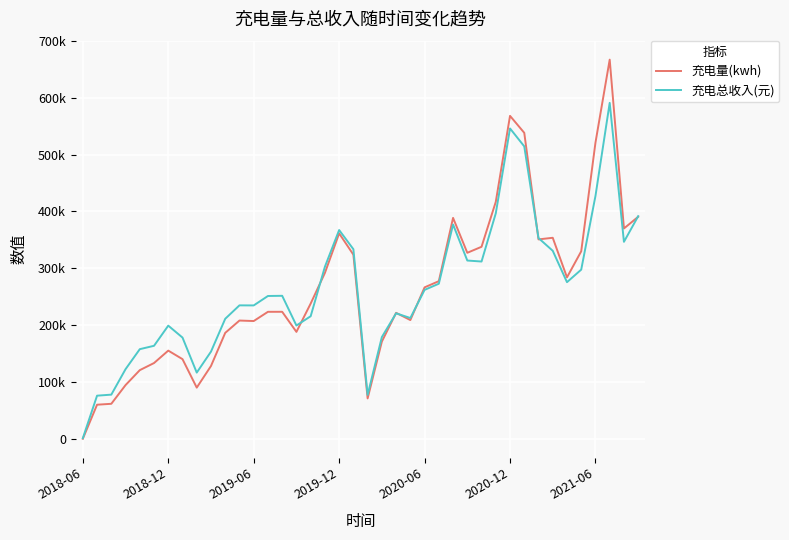

What are all the series names shown in the legend?

充电量(kwh), 充电总收入(元)